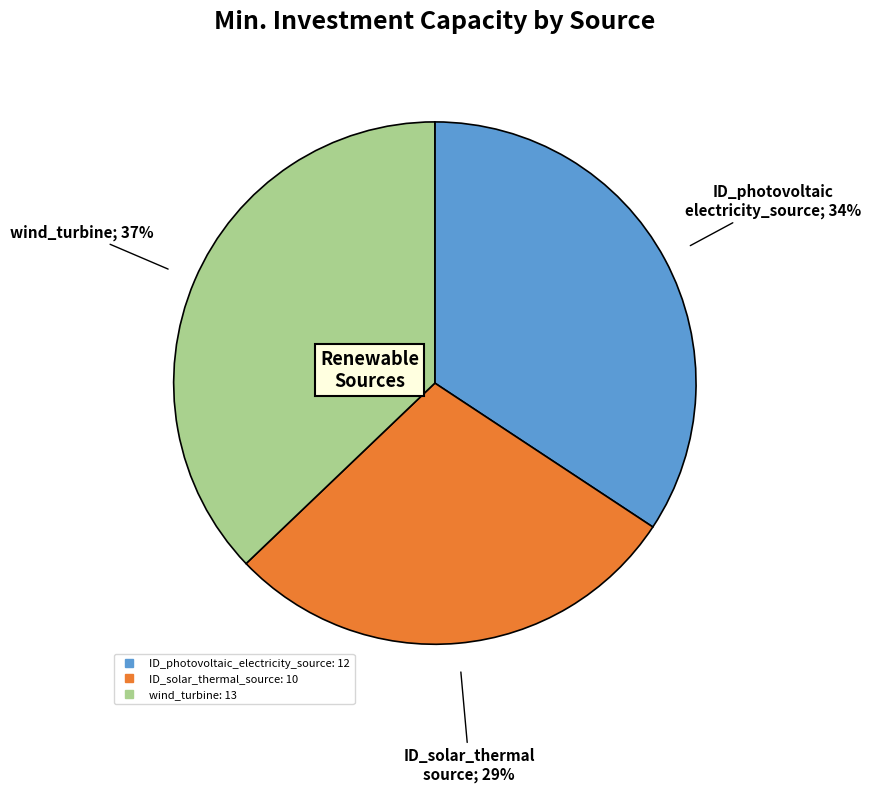

What is the smallest slice in the pie chart?

ID_solar_thermal_source